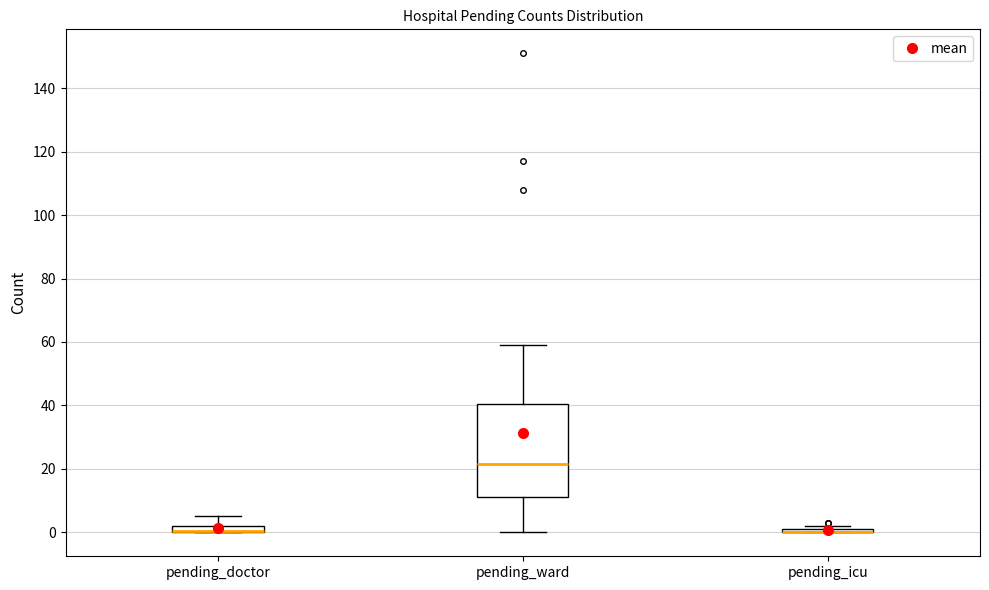

Which box is the tallest, from its lower edge to its upper edge?

pending_ward